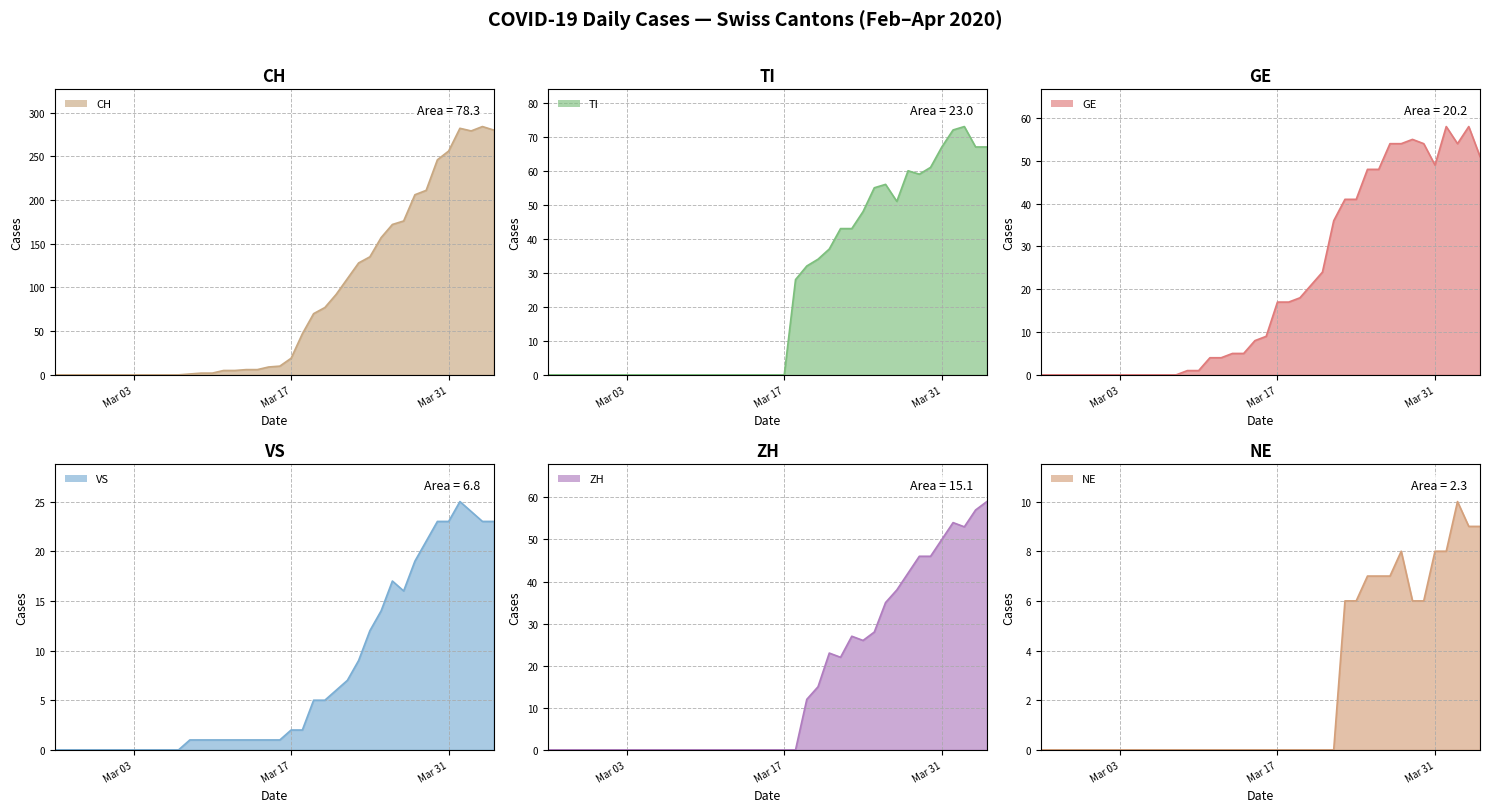

How many positive values does the GE series have?

27